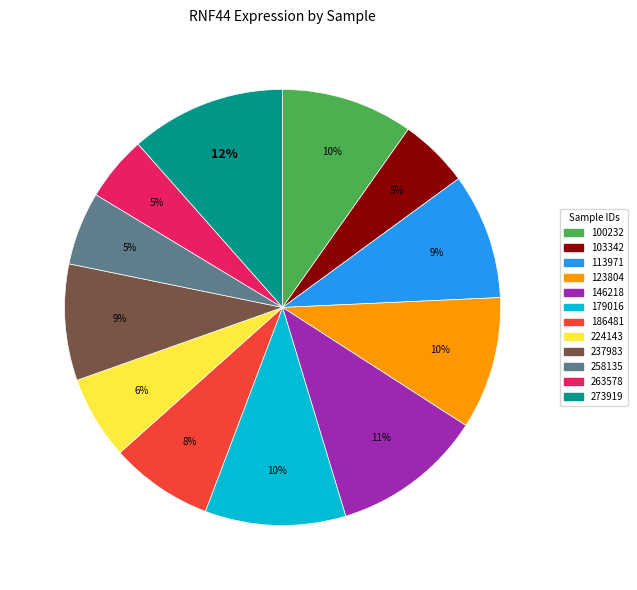

To the nearest percent, what is the combined percentage of 103342 and 100232?

15%